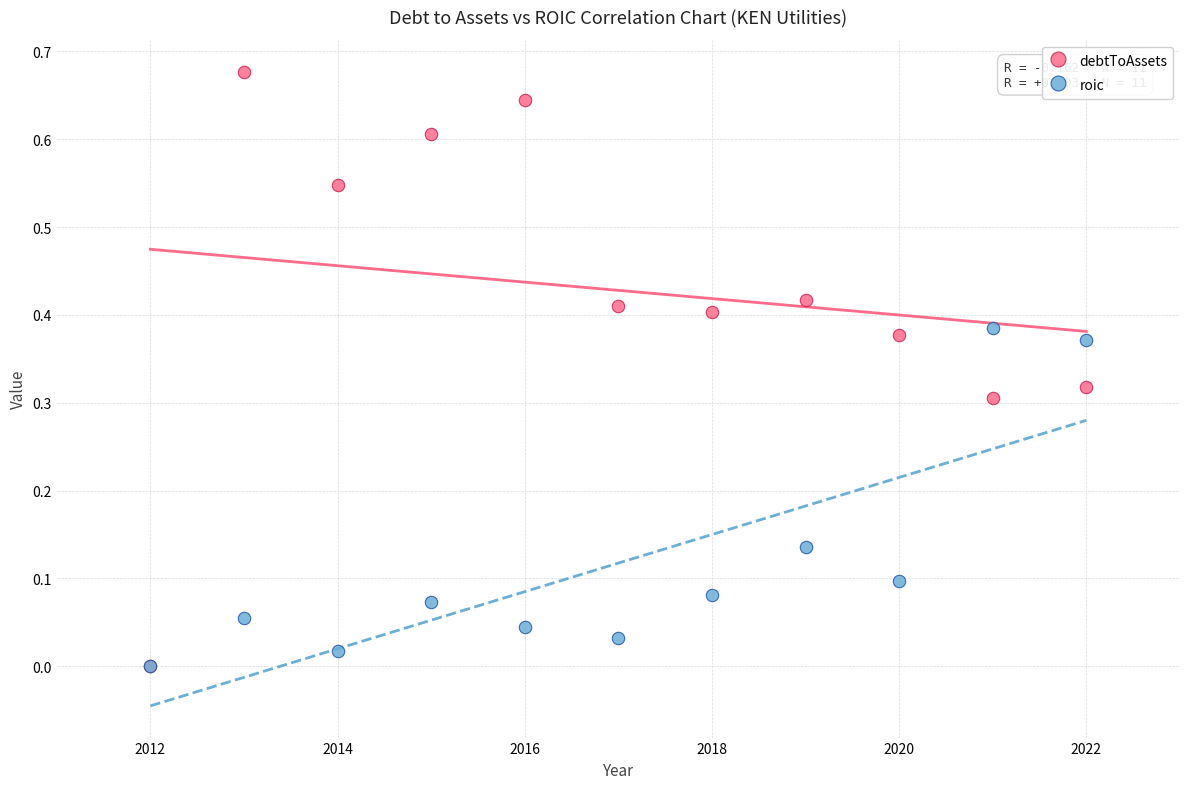

Which series has the largest Y range (max minus min)?

debtToAssets